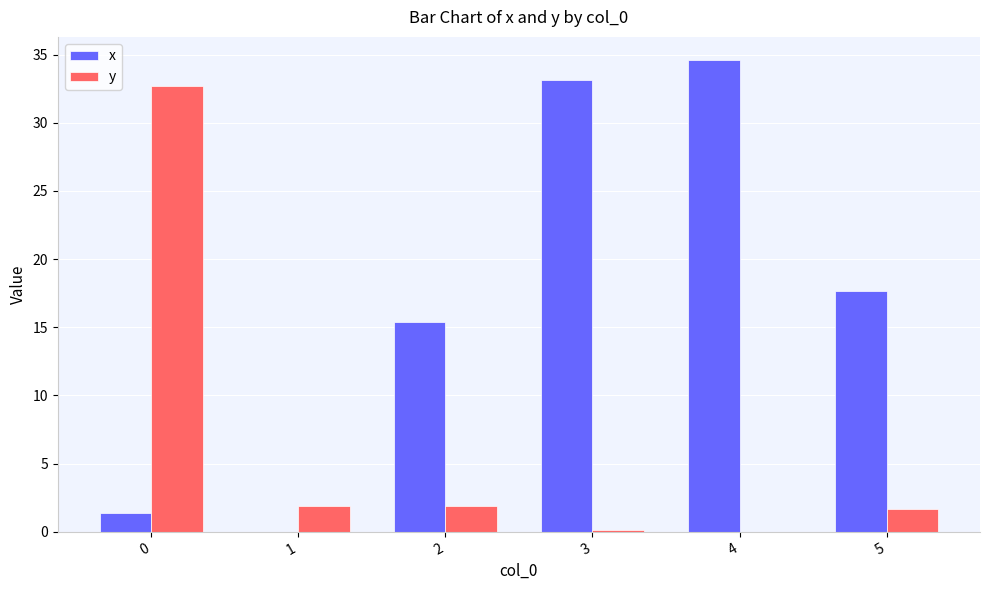

Is it true that x equals 46.1 at 3?

False